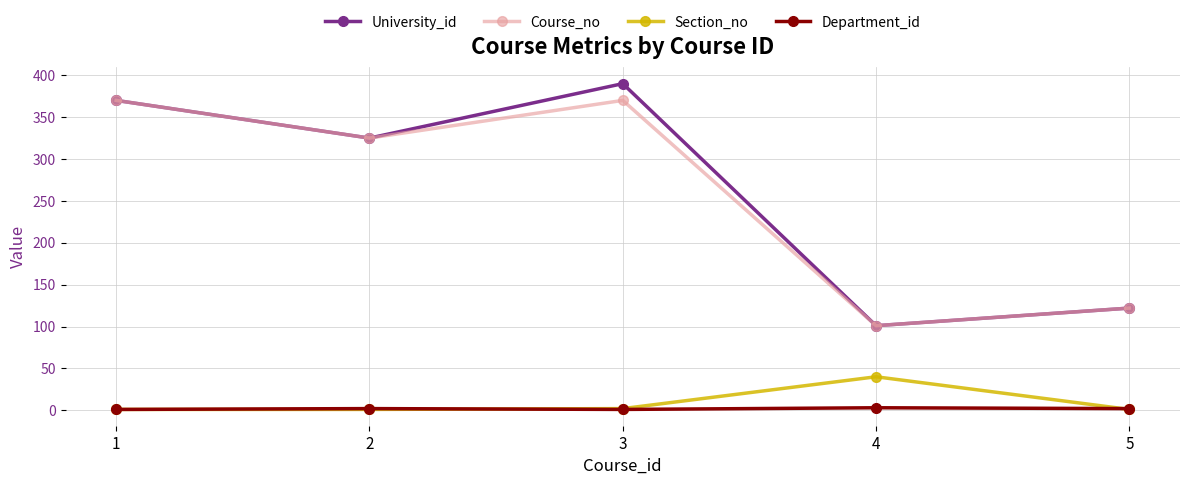

Read the Course_no value at 5, to the nearest 50.

100